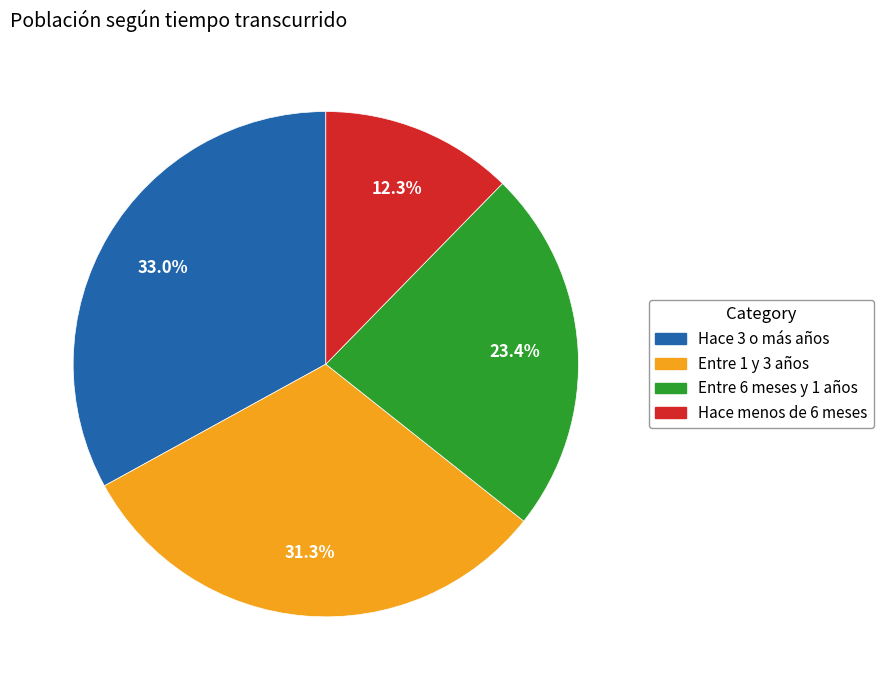

Which slice is the largest?

Hace 3 o más años